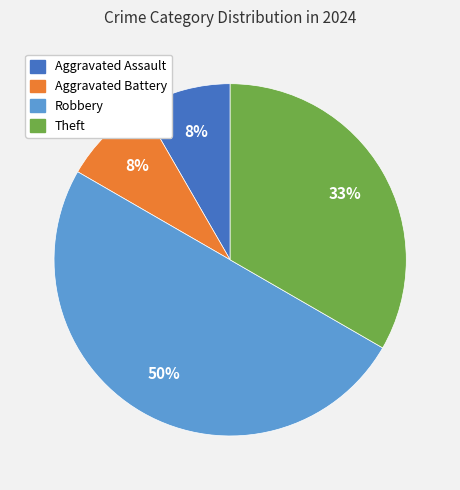

Count the number of slices in the pie.

4